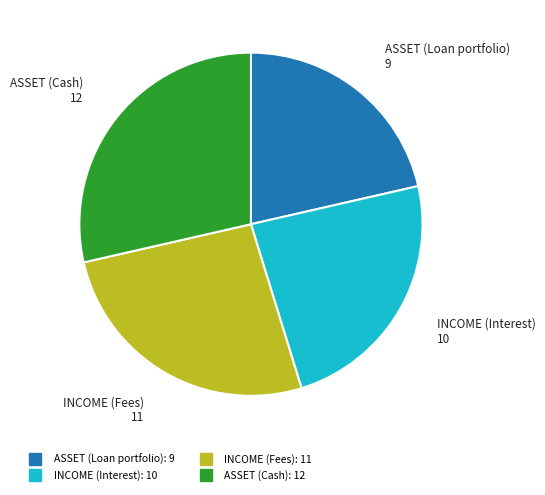

True or false: ASSET (Loan portfolio) accounts for 14% of the total.

False